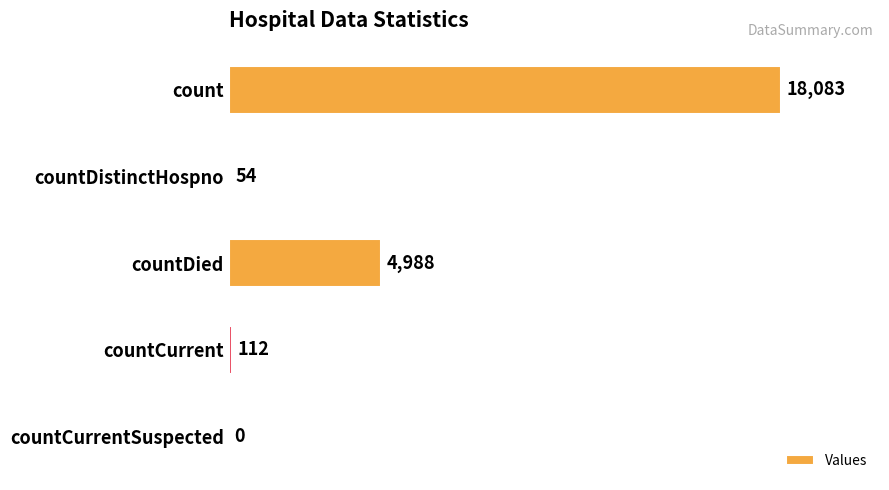

Is it true that the value at count is 10821?

False